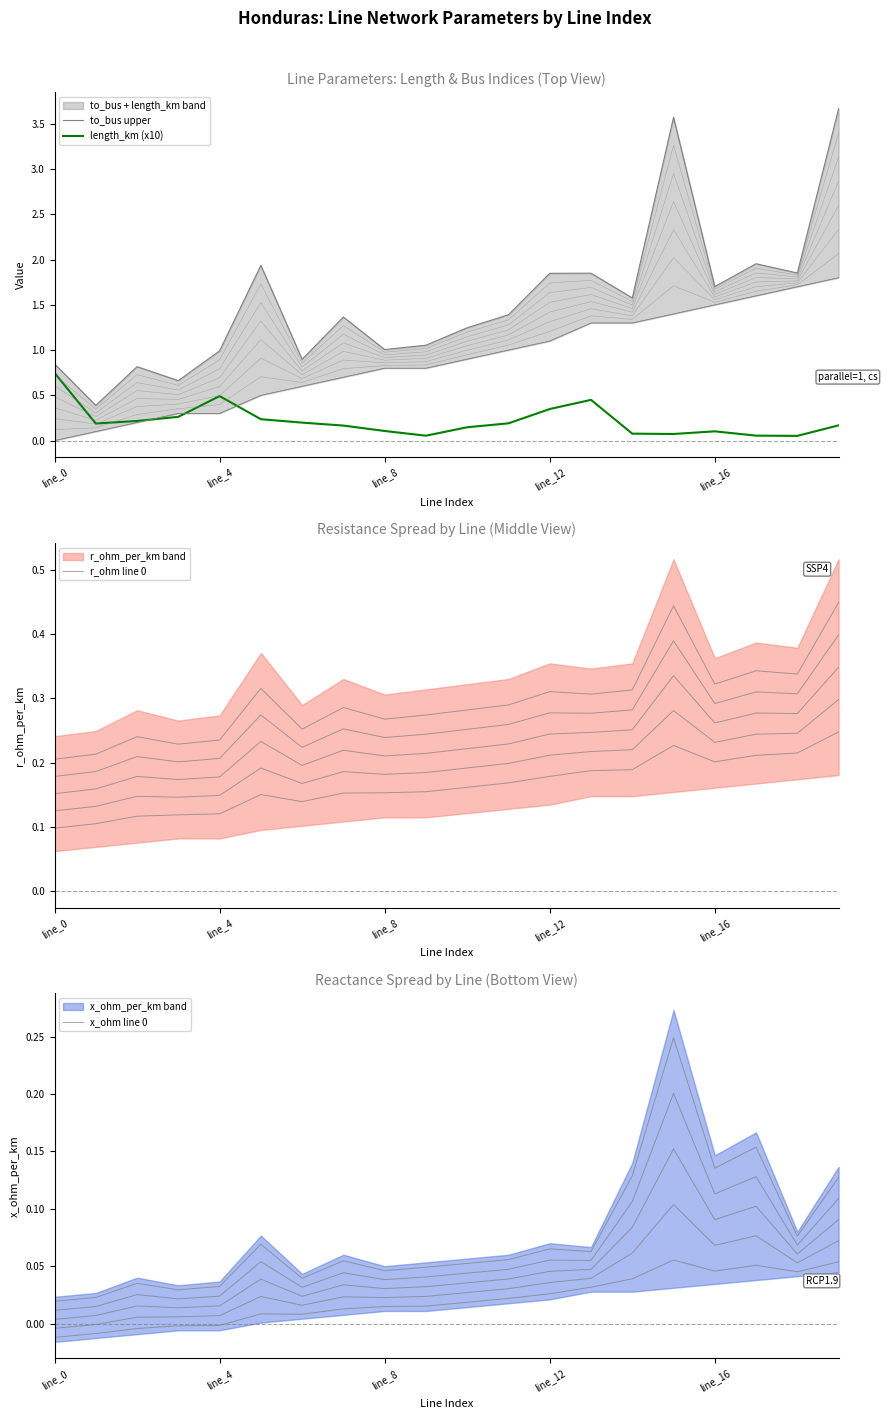

At line_0, list the series in order from largest to smallest.

to_bus upper, length_km (x10), r_ohm line 0, x_ohm line 0